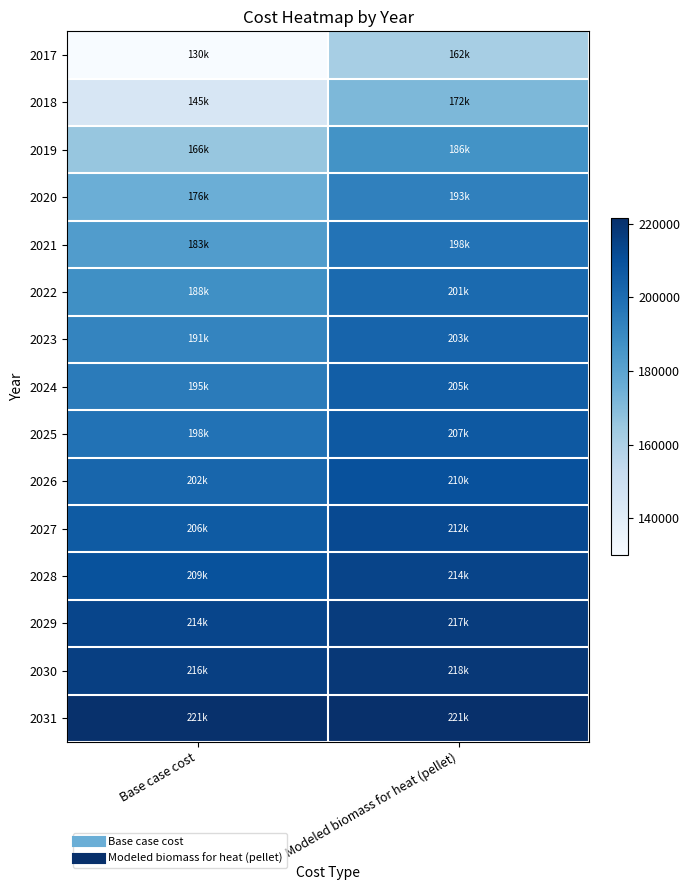

At Modeled biomass for heat (pellet), list the series in order from smallest to largest.

2017, 2018, 2019, 2020, 2021, 2022, 2023, 2024, 2025, 2026, 2027, 2028, 2029, 2030, 2031